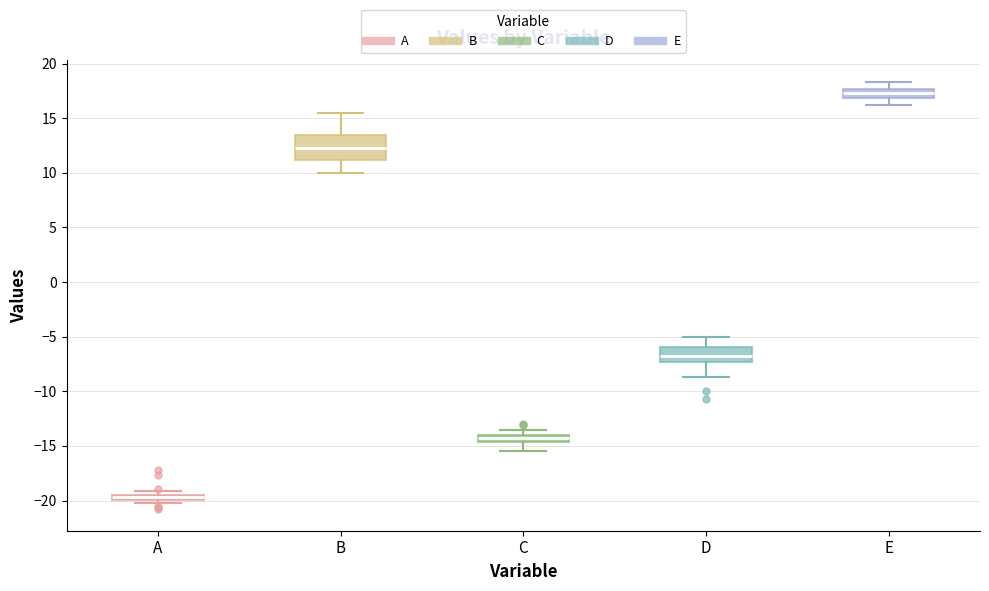

Comparing the boxes themselves (not the whiskers), which one is the tallest?

B